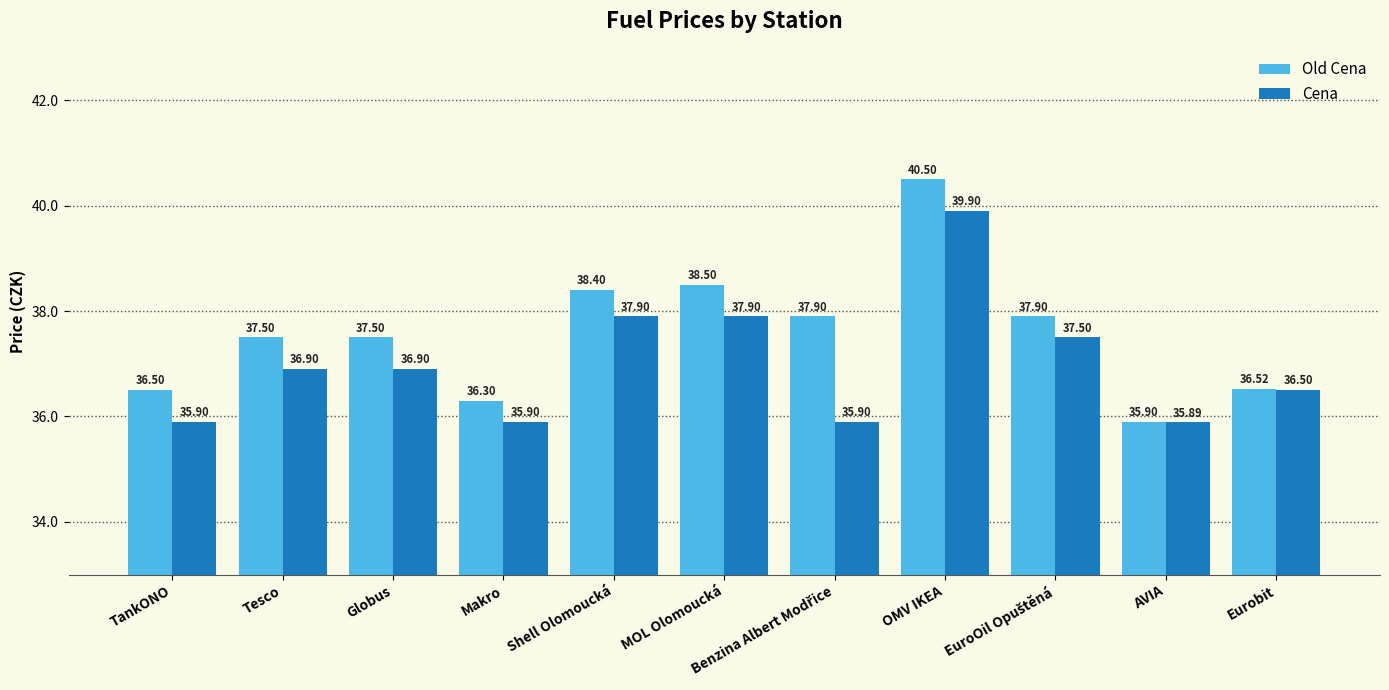

What is the spread (max minus min) of values at Tesco?

0.6